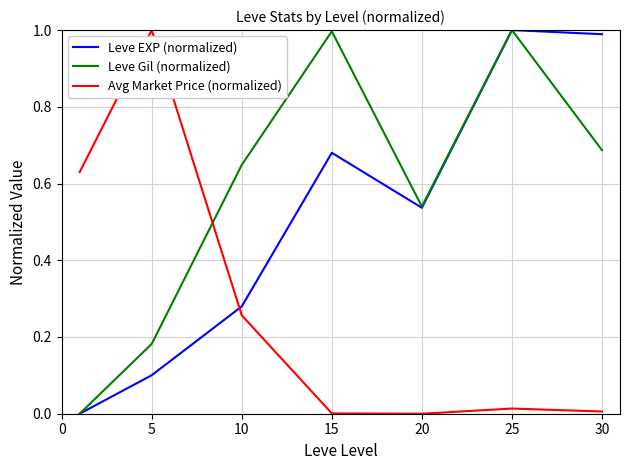

Which series has the largest total across all categories?

Leve Gil (normalized)